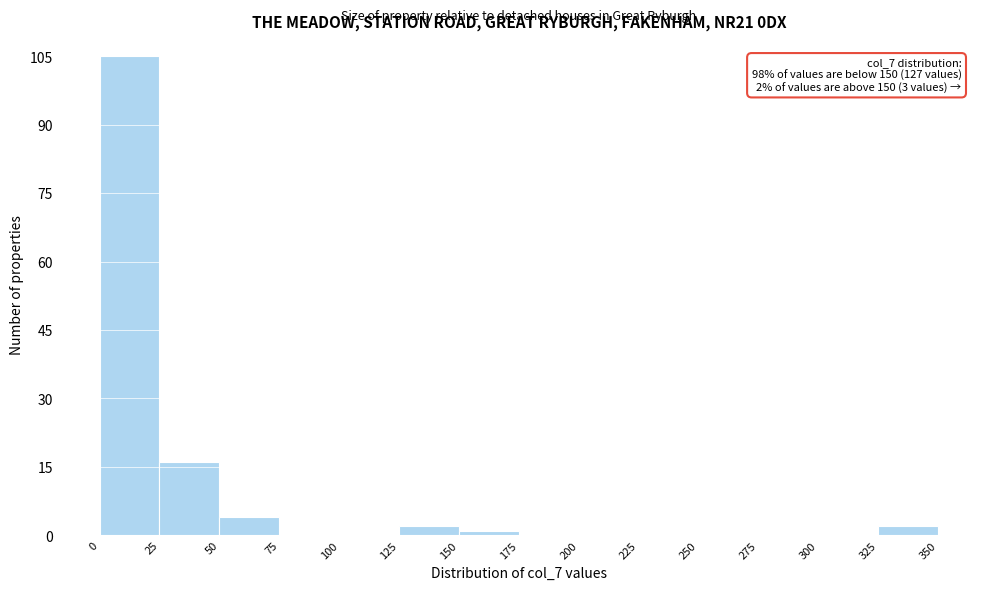

Which range on the x-axis has the tallest bar?

0 to 25